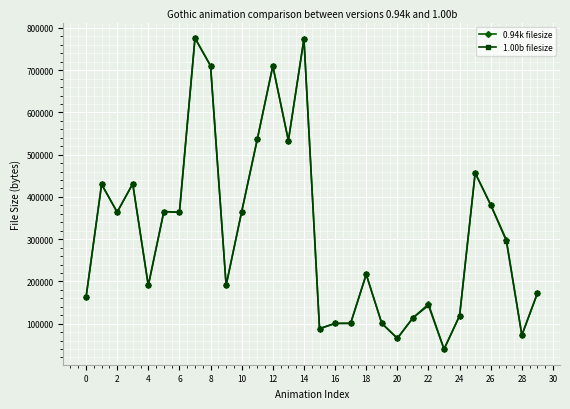

What is the smallest value displayed?

39557